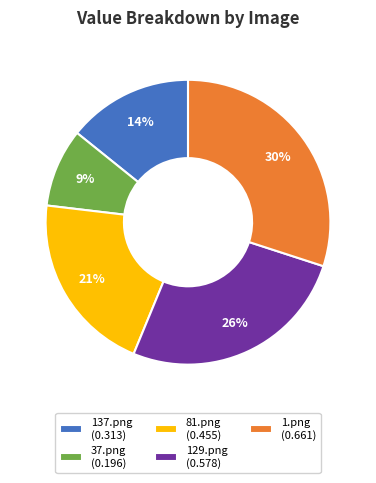

True or false: 1.png (0.661) accounts for 30% of the total.

True